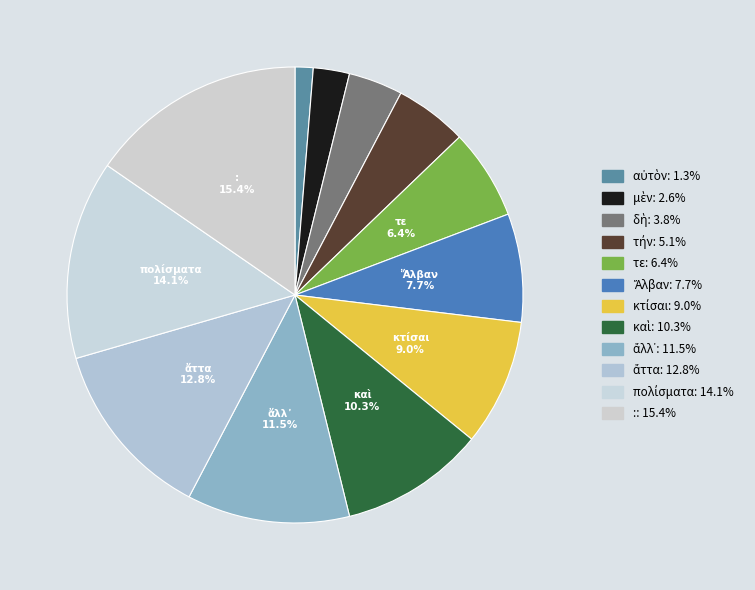

How many slices are in this pie chart?

12